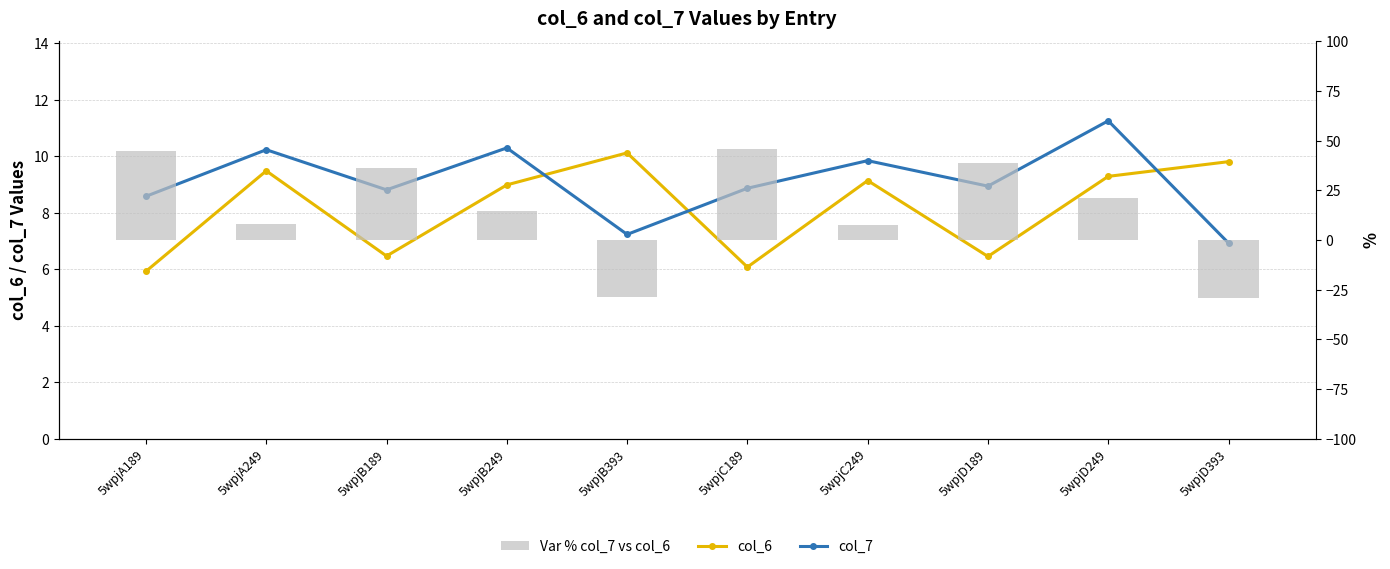

What is the lowest value of the Var % col_7 vs col_6 series?

-29.4